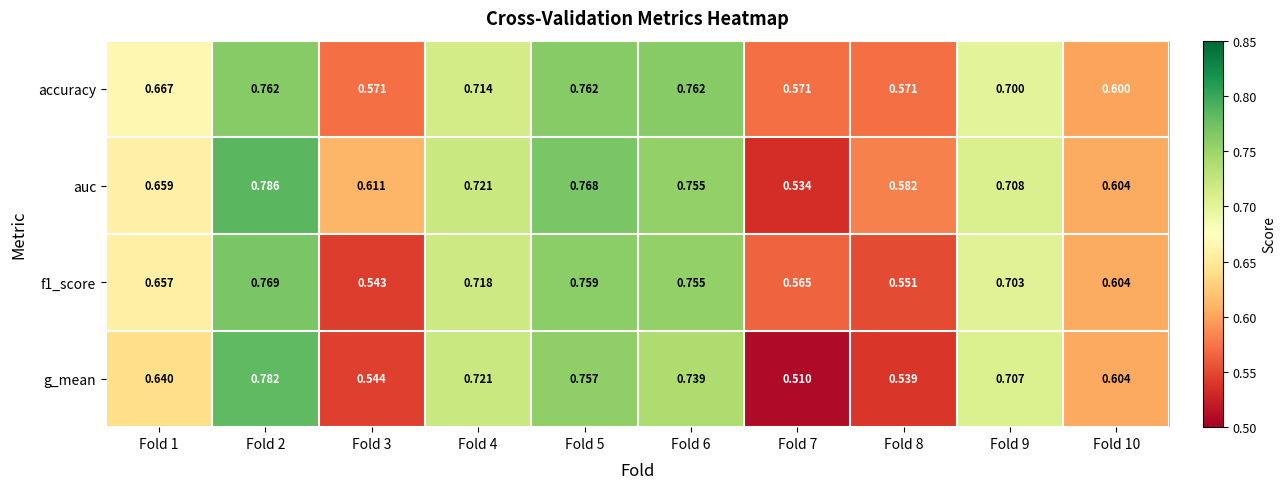

Between Fold 1 and Fold 7, which series saw the biggest shift?

g_mean